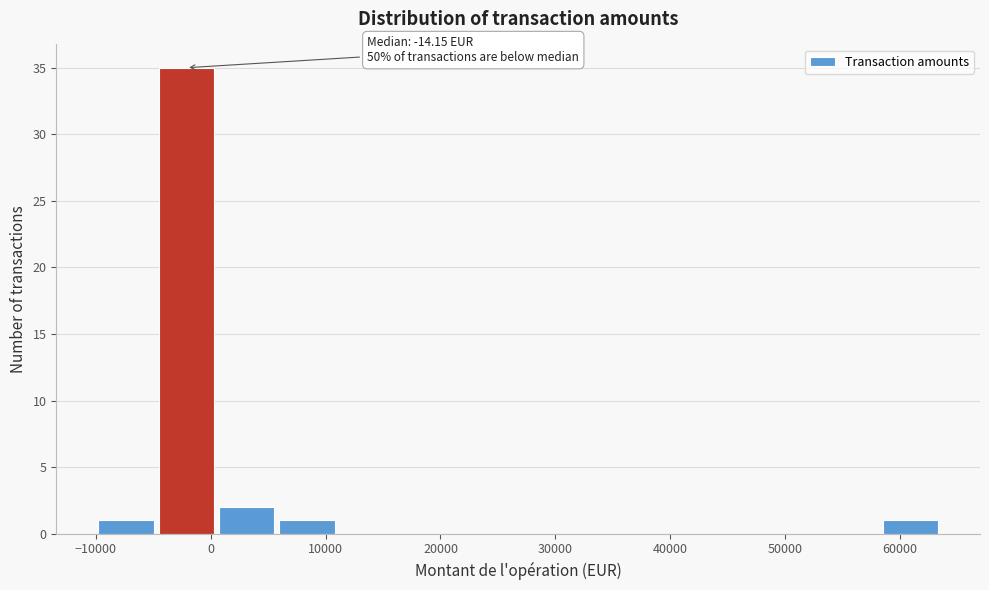

Which range on the x-axis has the tallest bar?

-5000 to 1000